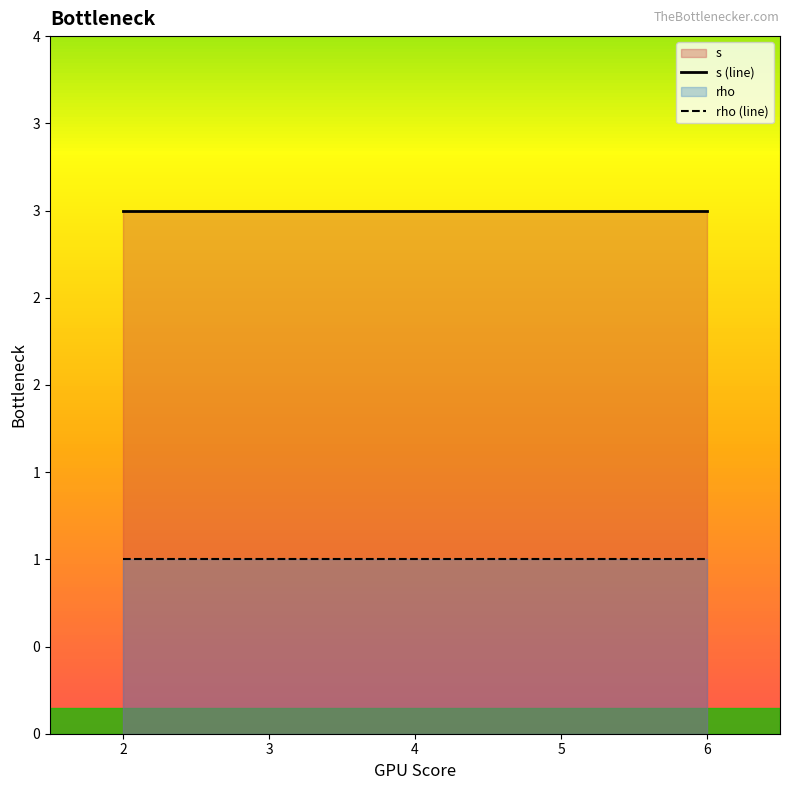

True or false: s and rho intersect in this chart.

False